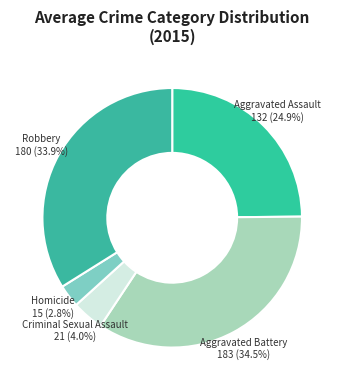

How many slices are in this pie chart?

5